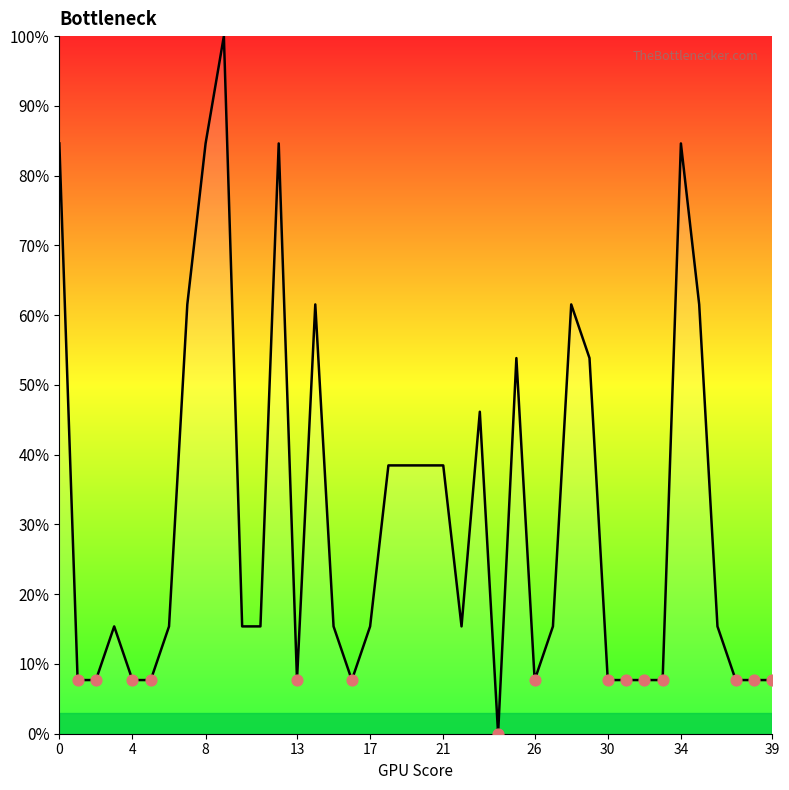

What is the difference between the maximum and minimum values?

100.0